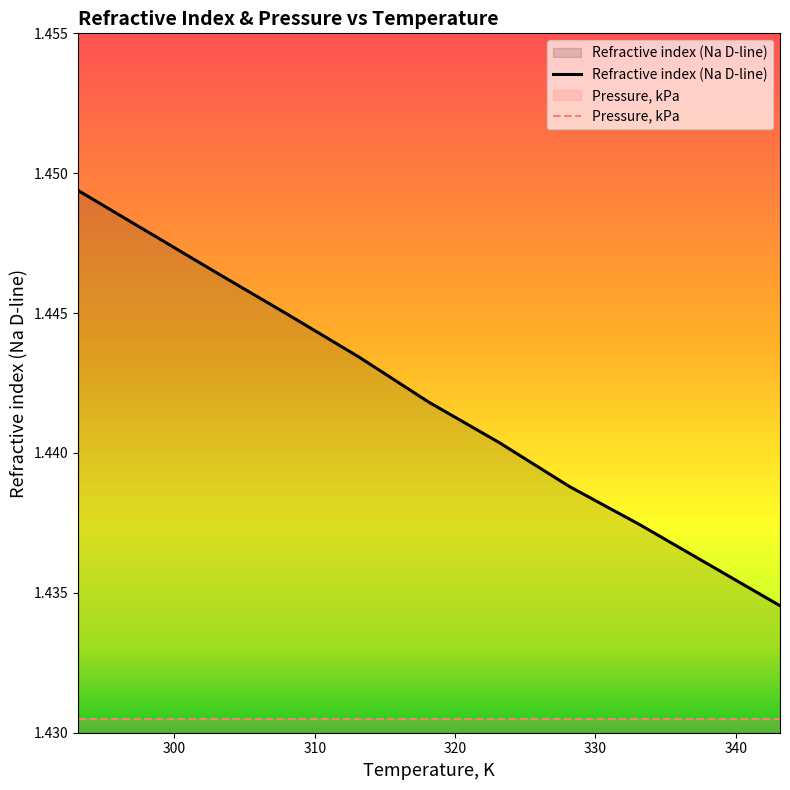

Count the values in the range 1 to 2.

11